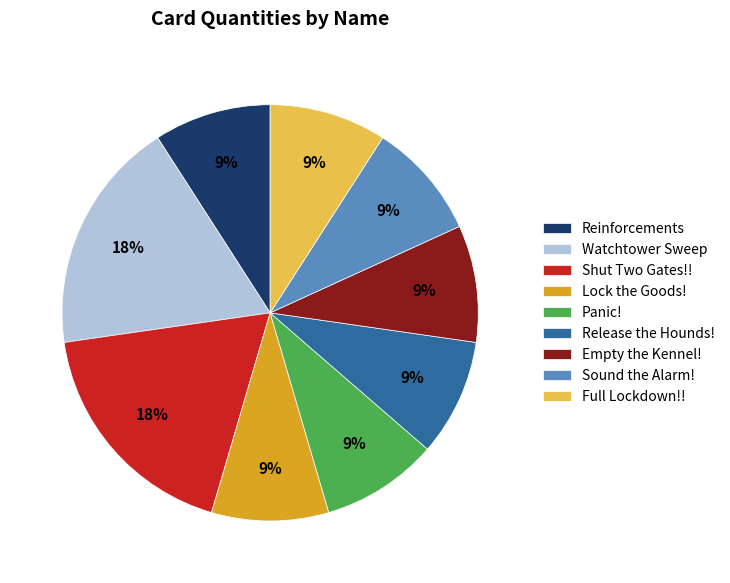

True or false: Shut Two Gates!! accounts for 8% of the total.

False